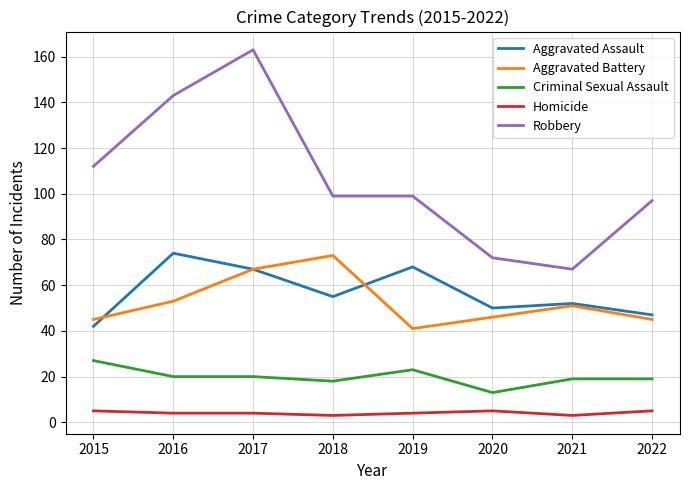

How many values in the Criminal Sexual Assault series are below 20?

4